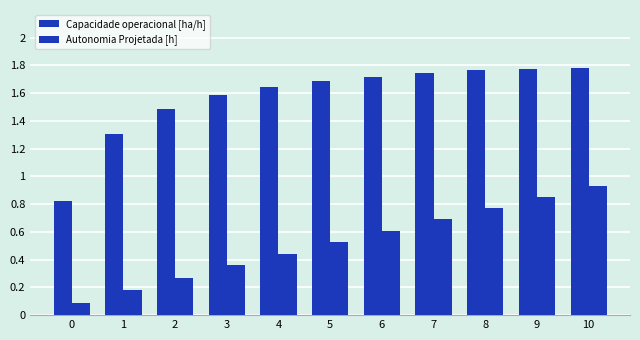

At how many categories does at least one series exceed 1?

10